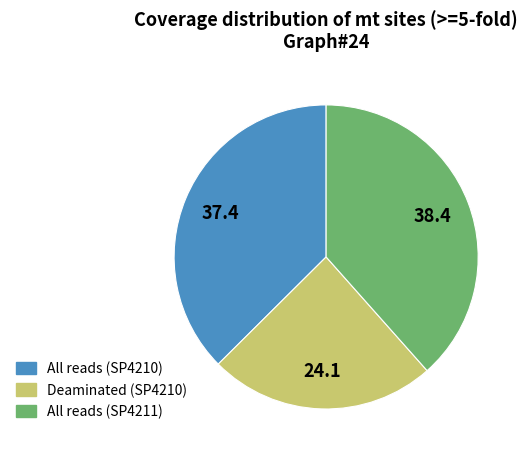

Does any single category account for the majority?

No